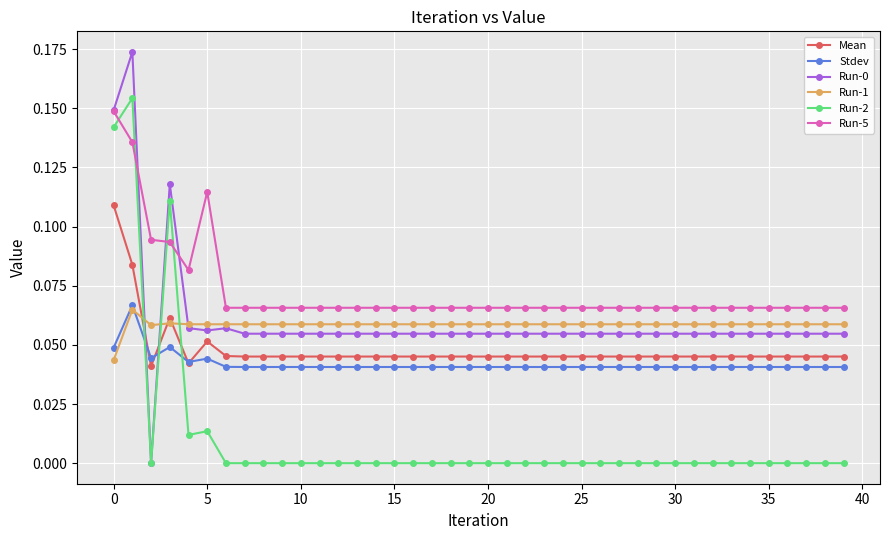

True or false: Run-0 and Mean cross at least once.

True